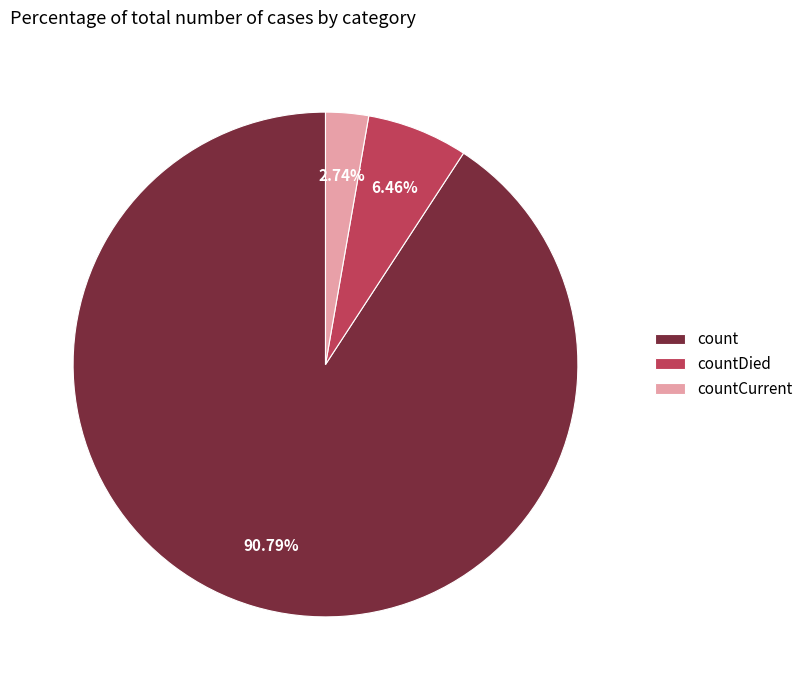

Count the number of slices in the pie.

3